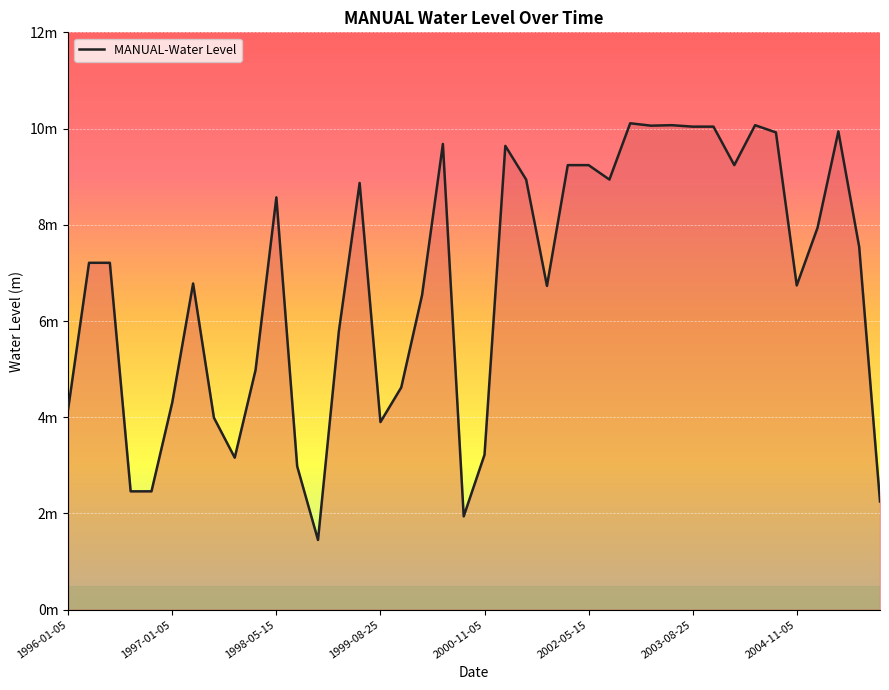

What is the average value?

6.8